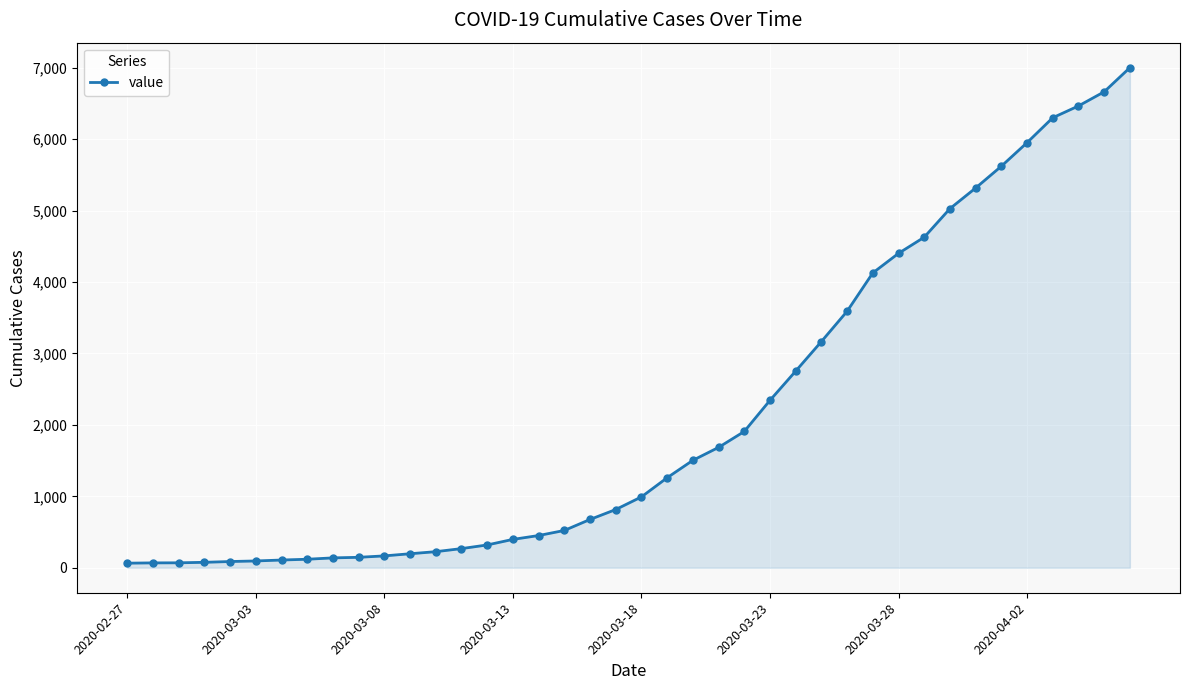

How many data points does each series have?

40